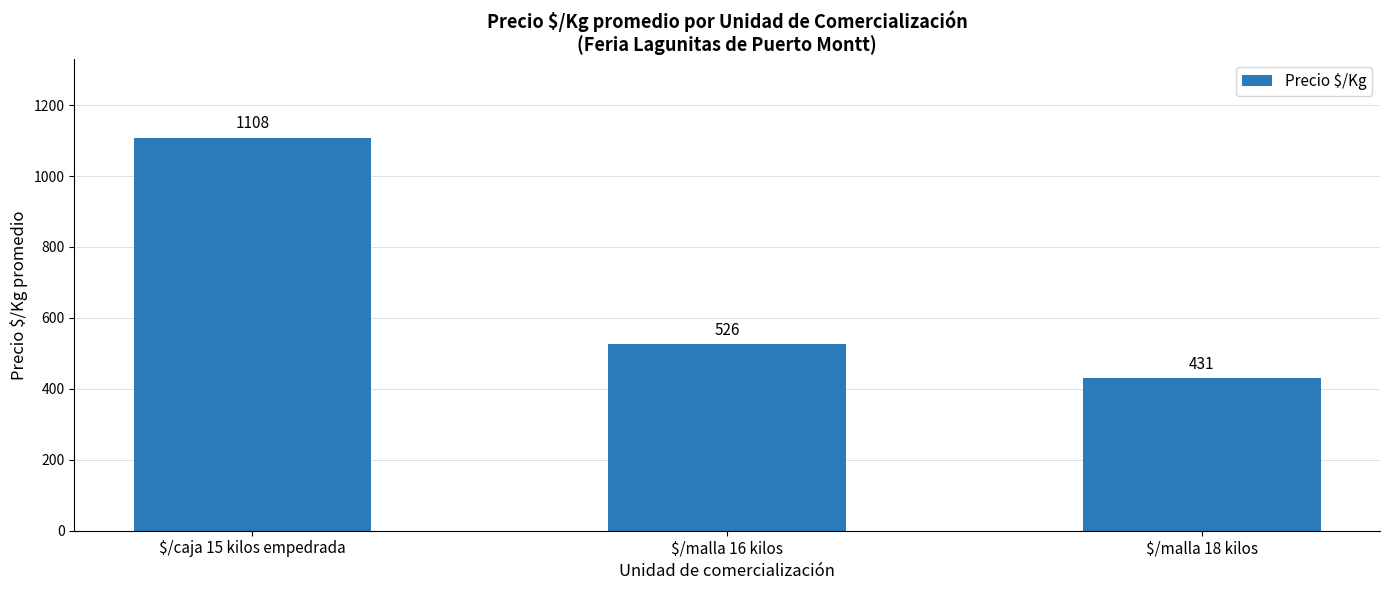

Which category has the highest value across all series?

$/caja 15 kilos empedrada